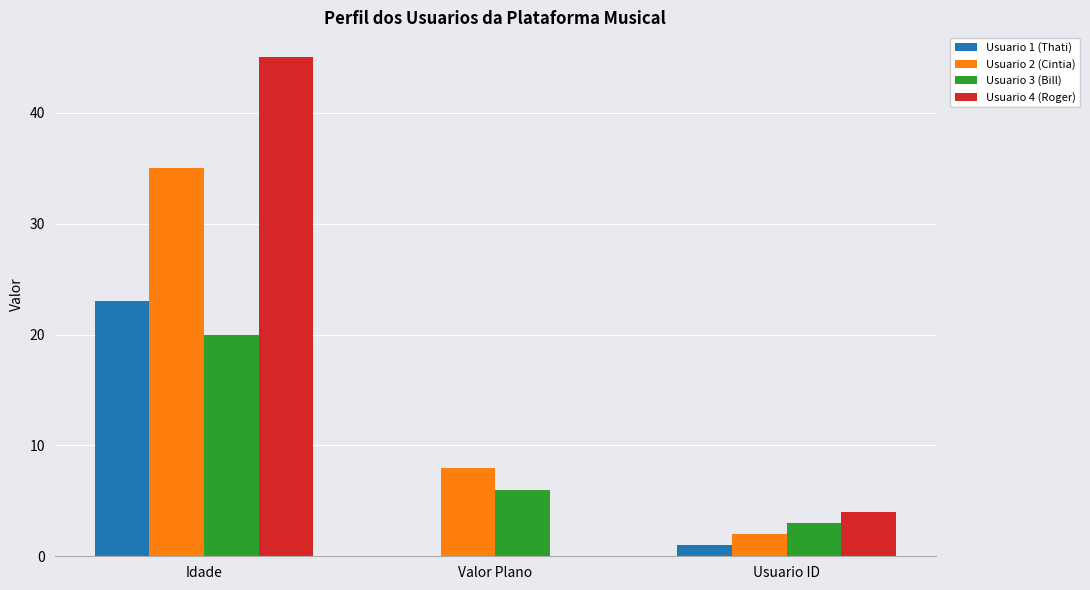

At which category is the sum across all series the highest?

Idade